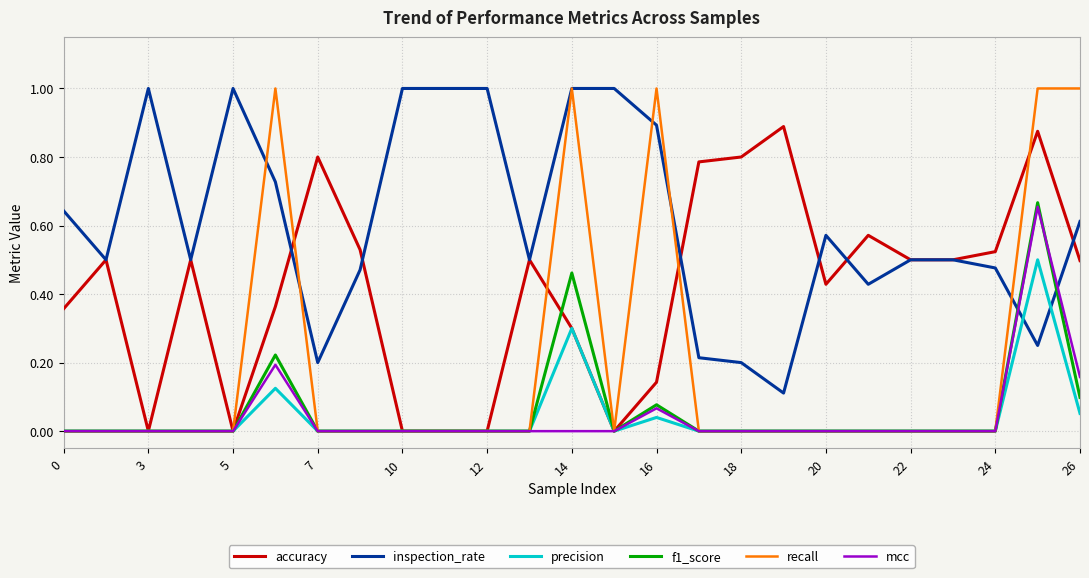

What is the highest value of the recall series?

1.0